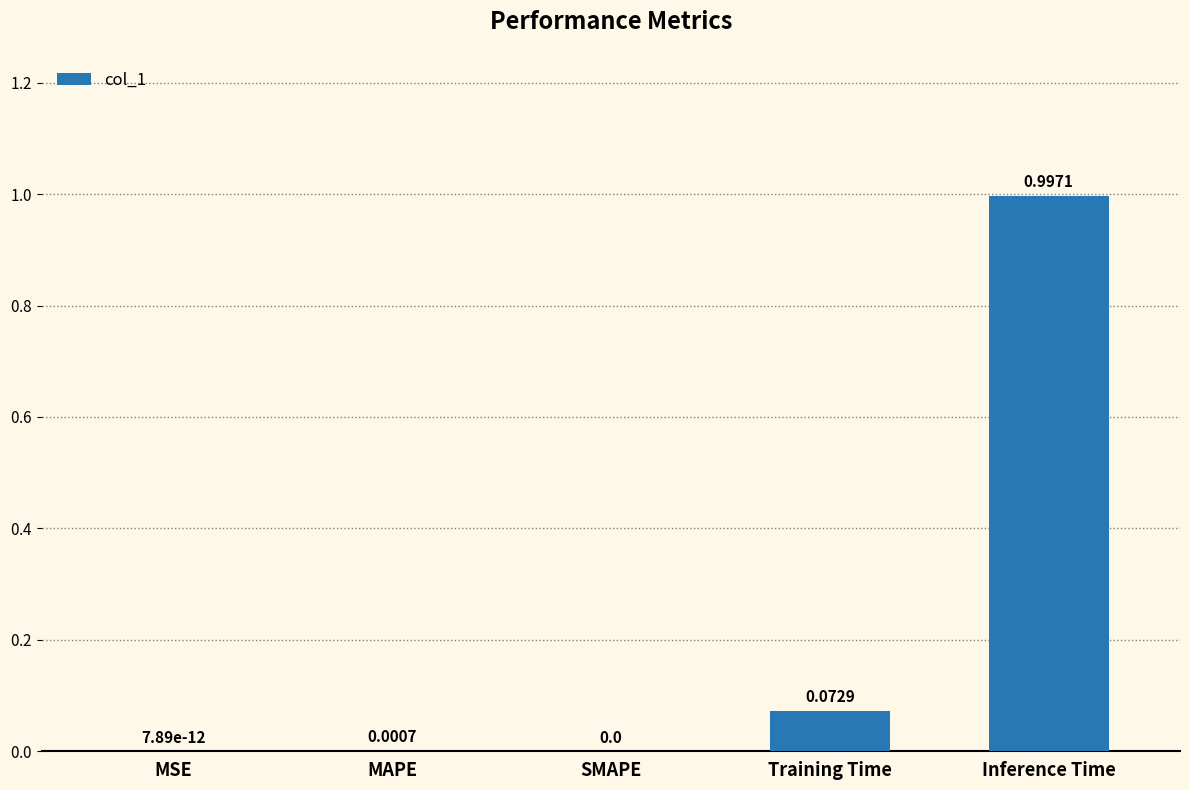

At which category does the chart reach its peak across all series?

Inference Time